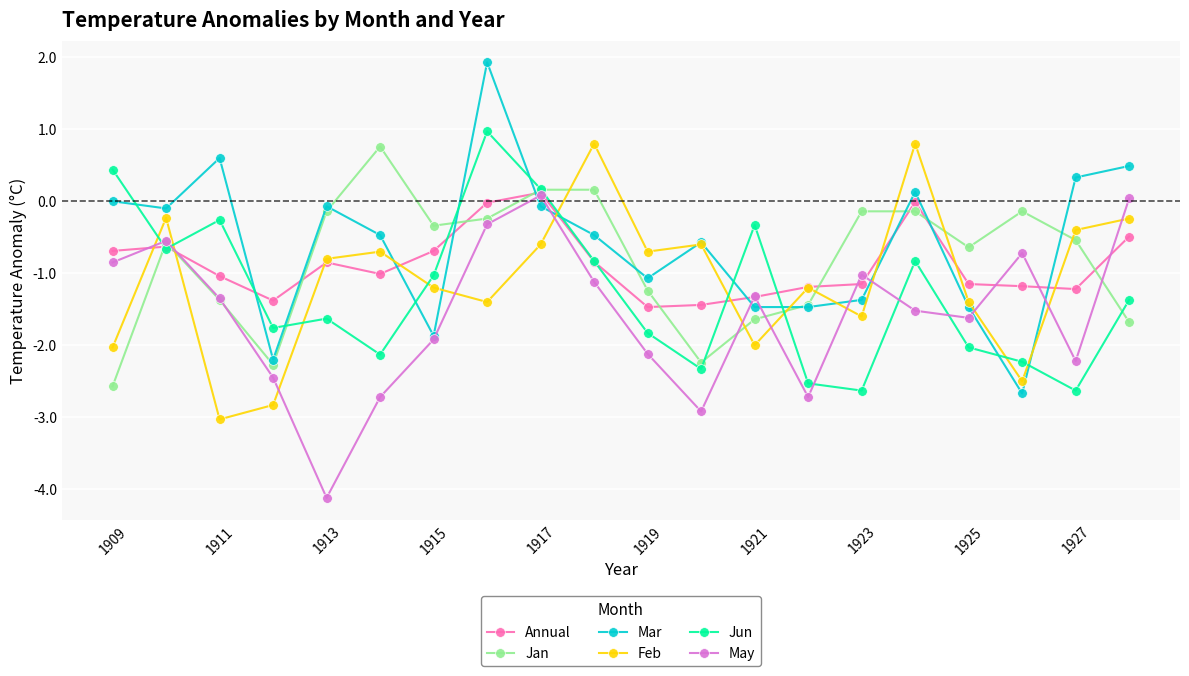

Which series has the largest total across all categories?

Mar